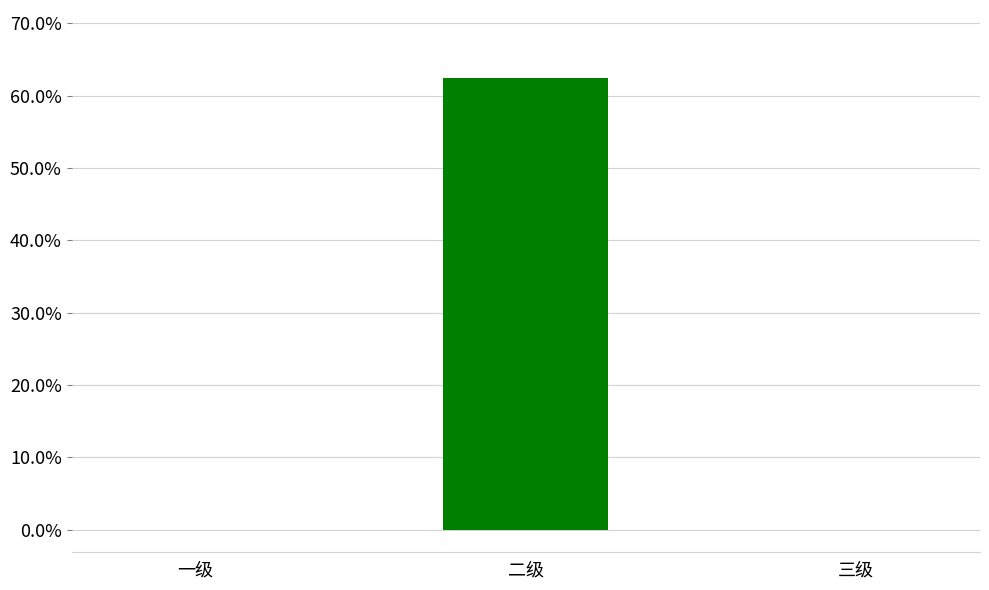

What is the label of the 3rd bar from the left?

三级